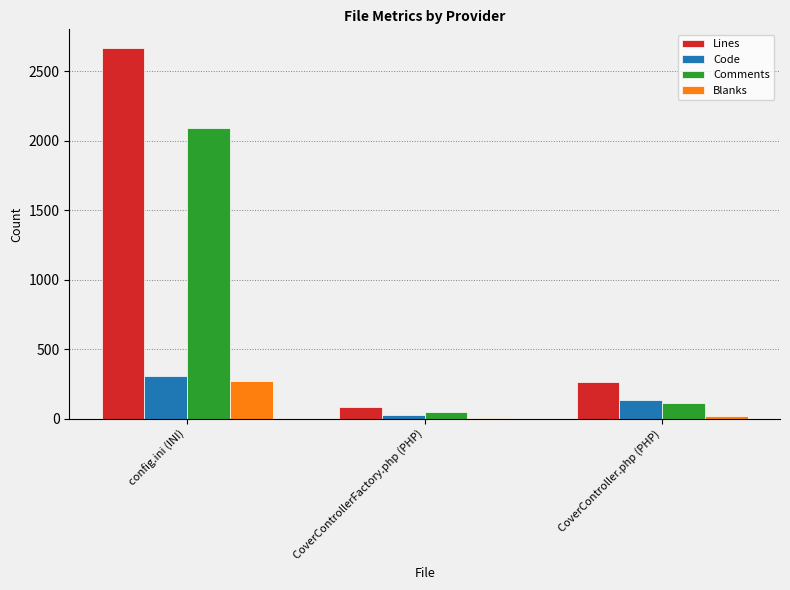

Which series has the largest total across all categories?

Lines